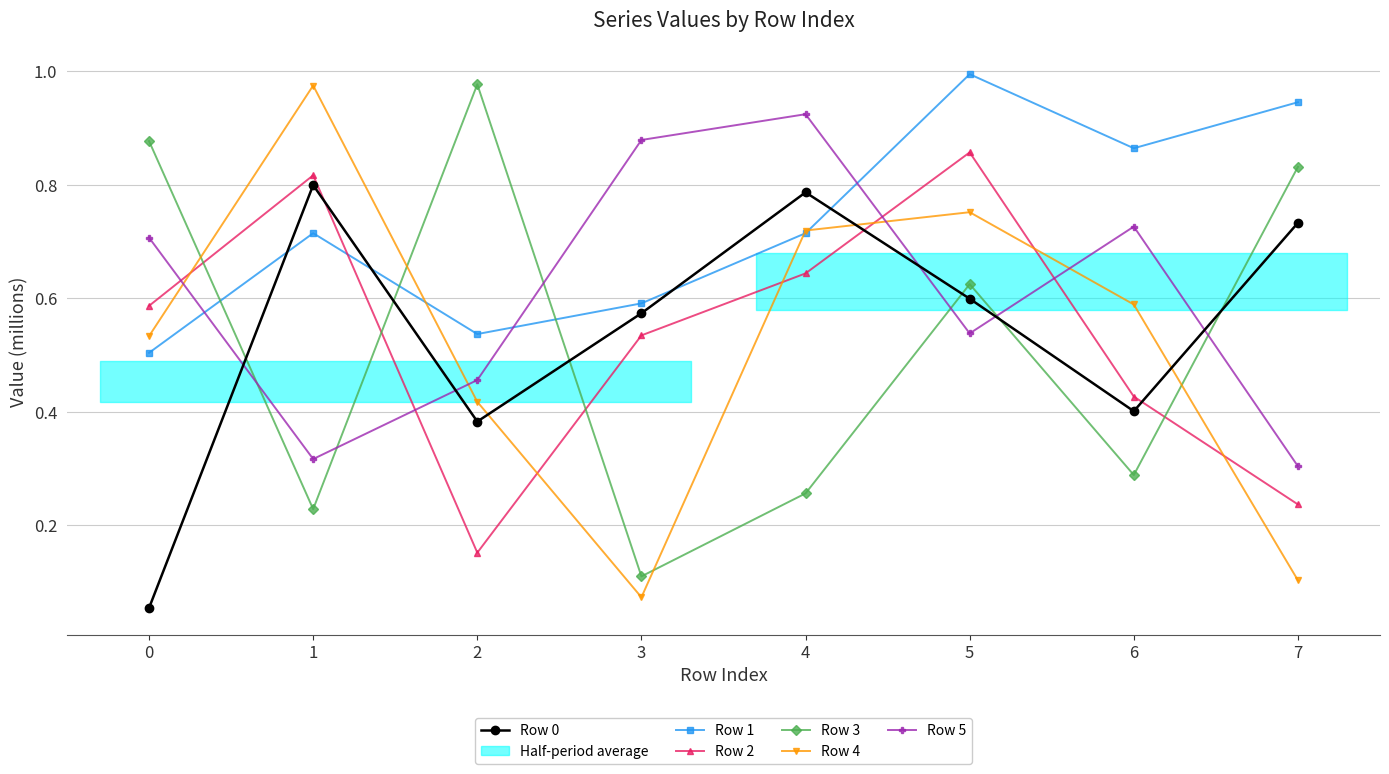

Is it true that Row 5 equals 0.5 at 7?

False